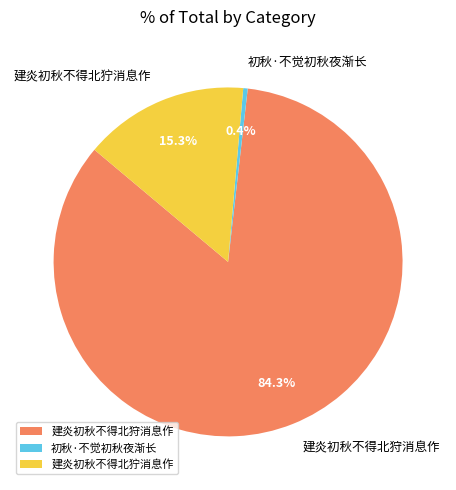

Does 建炎初秋不得北狩消息作 represent more than half of the total?

Yes